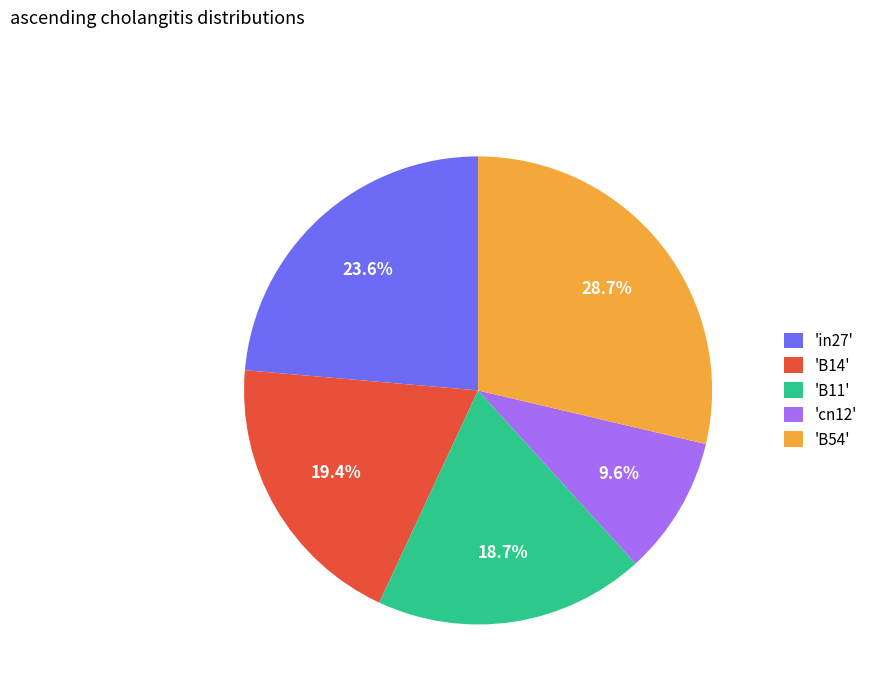

Is 'B54' the majority of the pie?

No